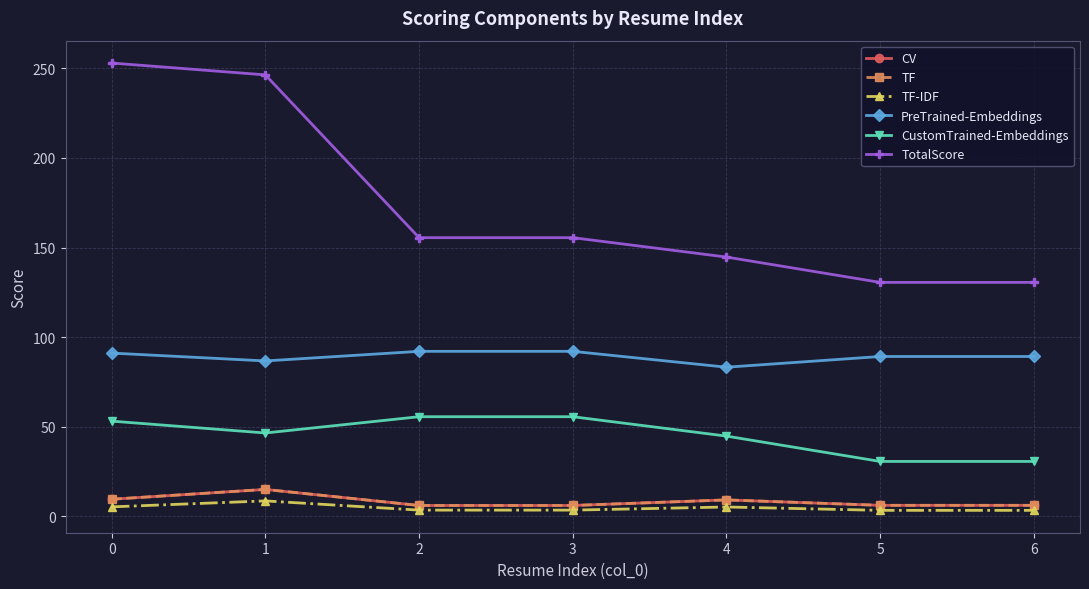

Between 3 and 1, which is larger?

1